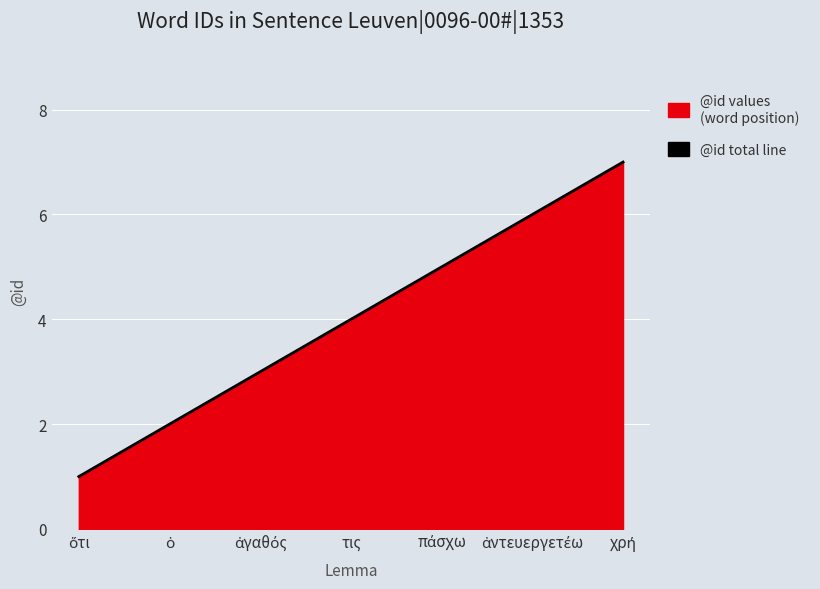

How many lines are shown in the chart?

1